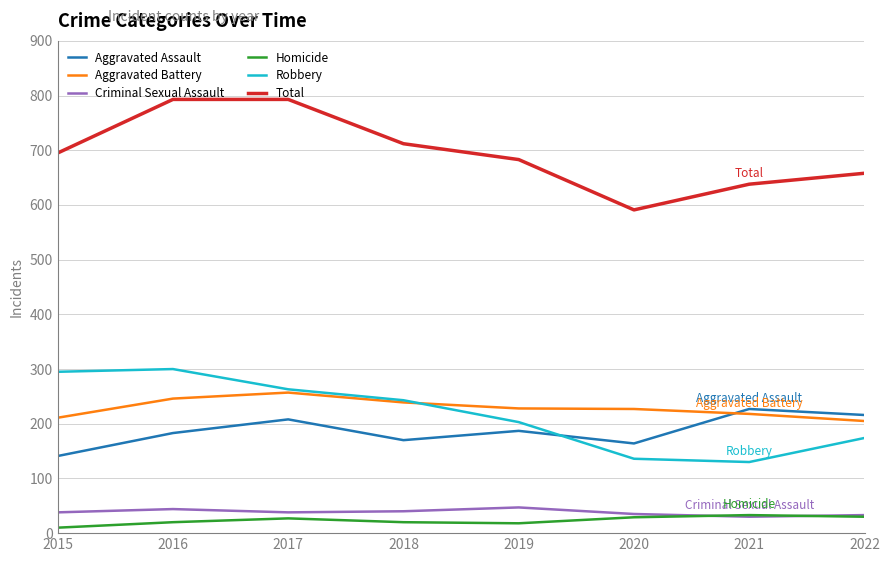

What is the minimum value for Total?

591